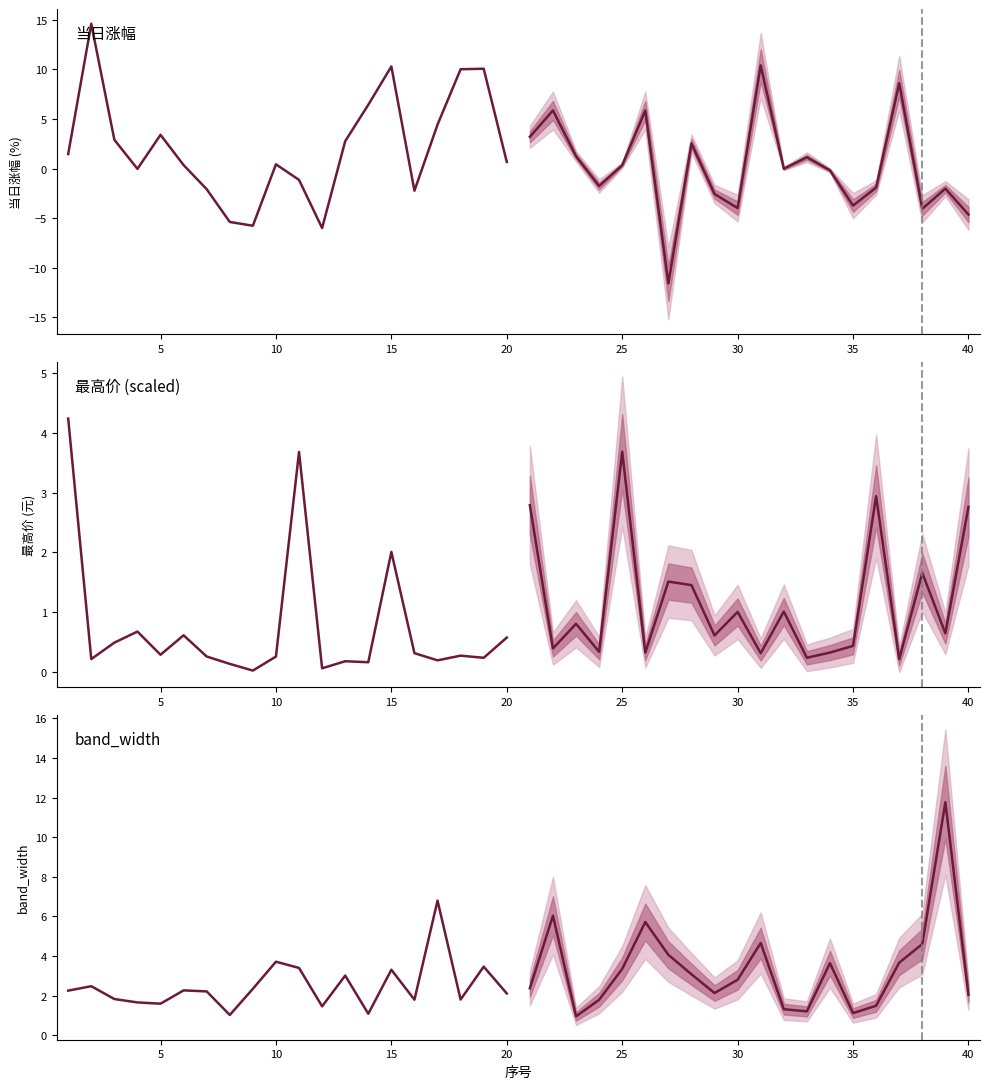

What is the sum of all 最高价 (scaled) values?

15.0